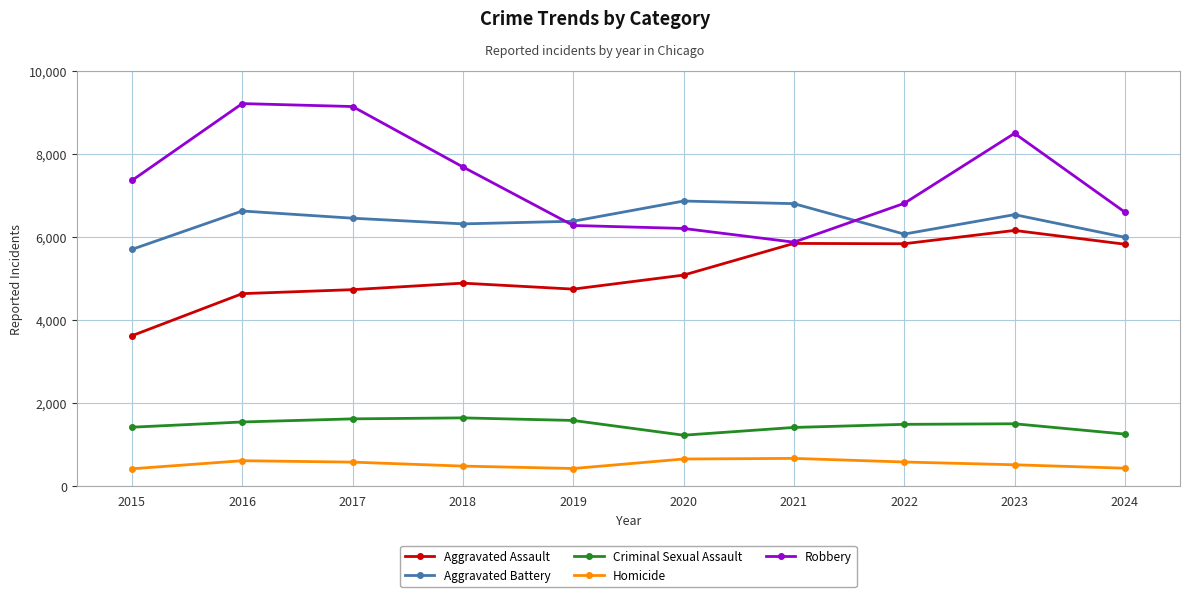

What is the value of the Aggravated Battery point at the 2nd from the left?

6628